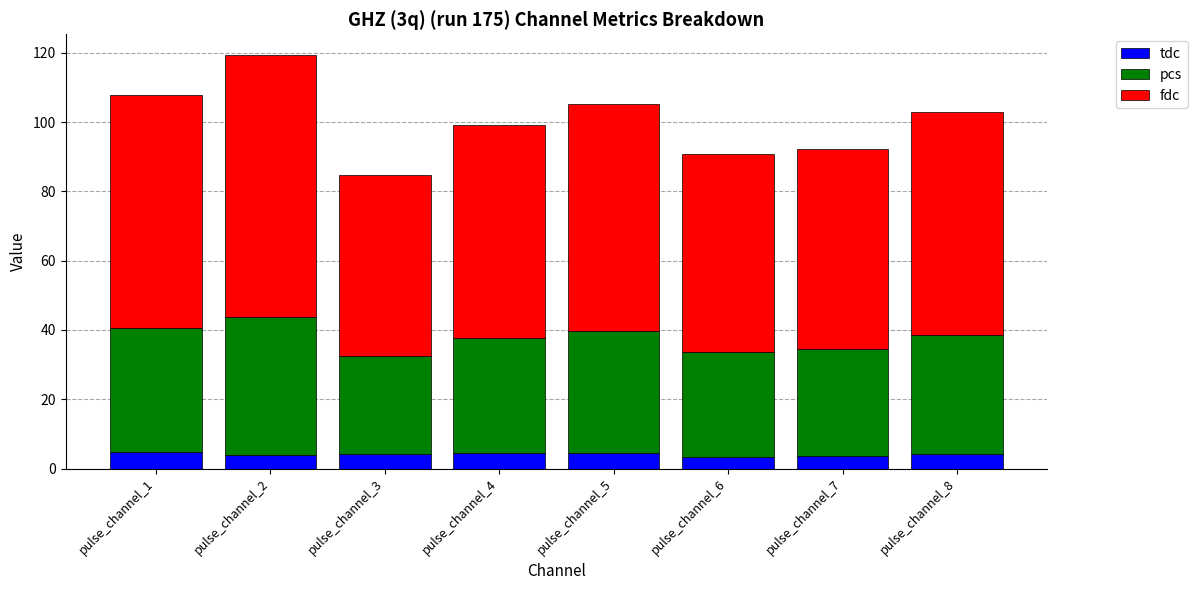

What is the minimum value for tdc?

3.4